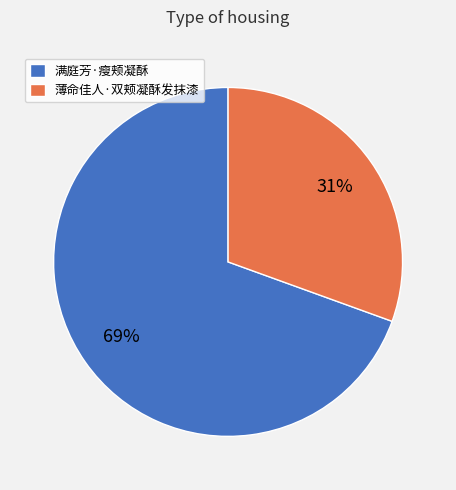

Rank the categories by value from highest to lowest.

满庭芳·瘦颊凝酥, 薄命佳人·双颊凝酥发抹漆